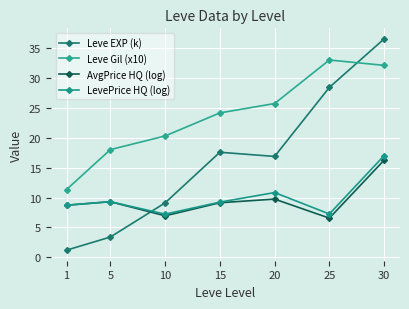

Which category has the highest value across all series?

30